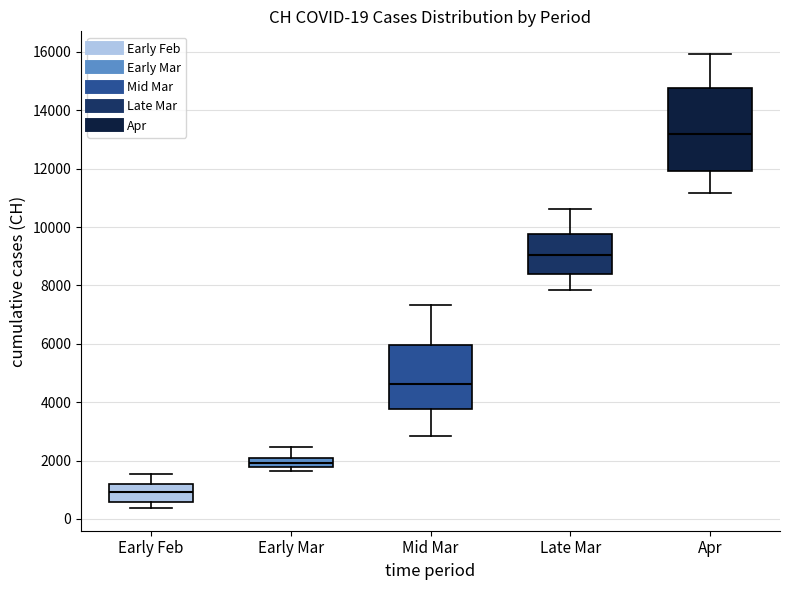

Which box is the tallest, from its lower edge to its upper edge?

Apr